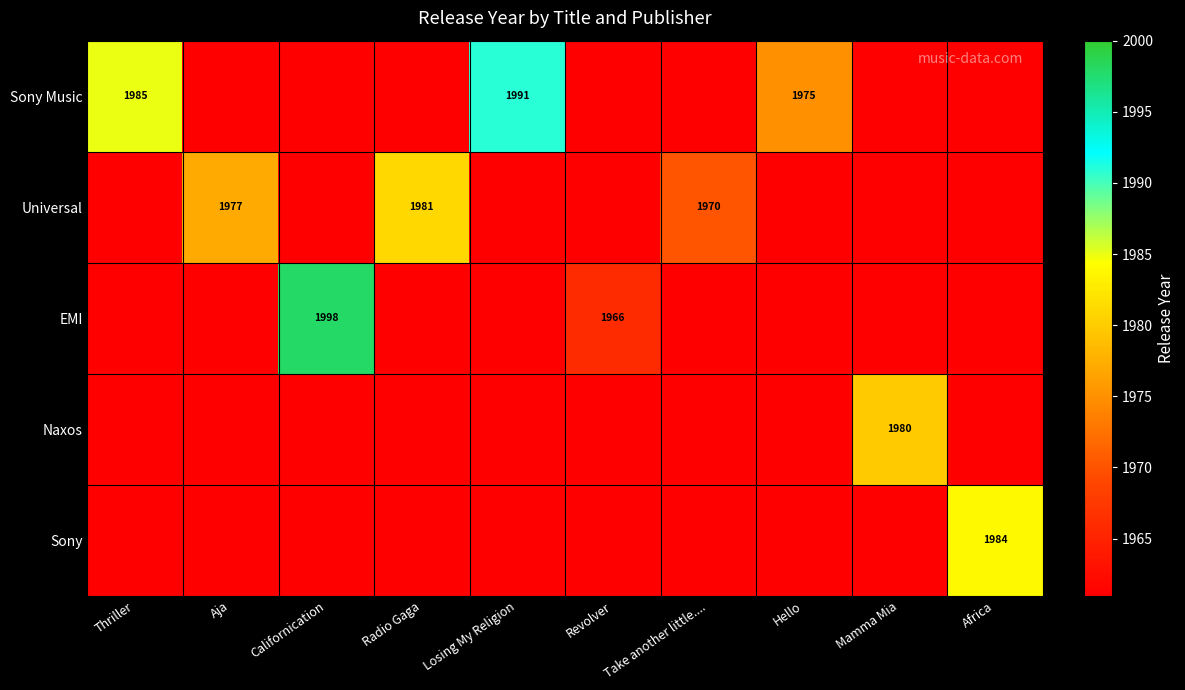

The value of EMI at Revolver is 1966. True or false?

True